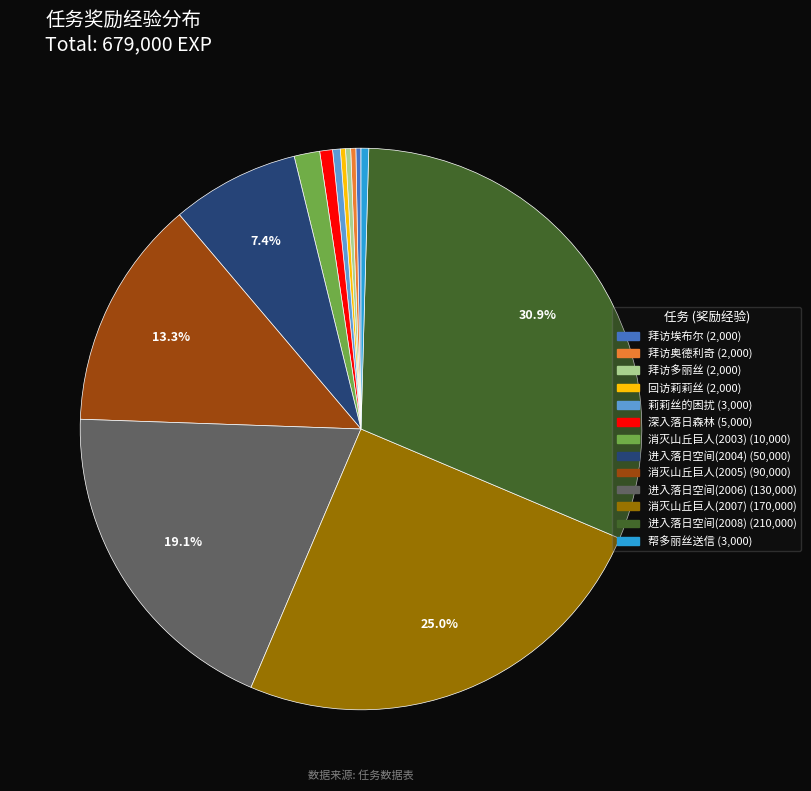

What percentage is the 进入落日空间(2004) slice, to the nearest percent?

7%